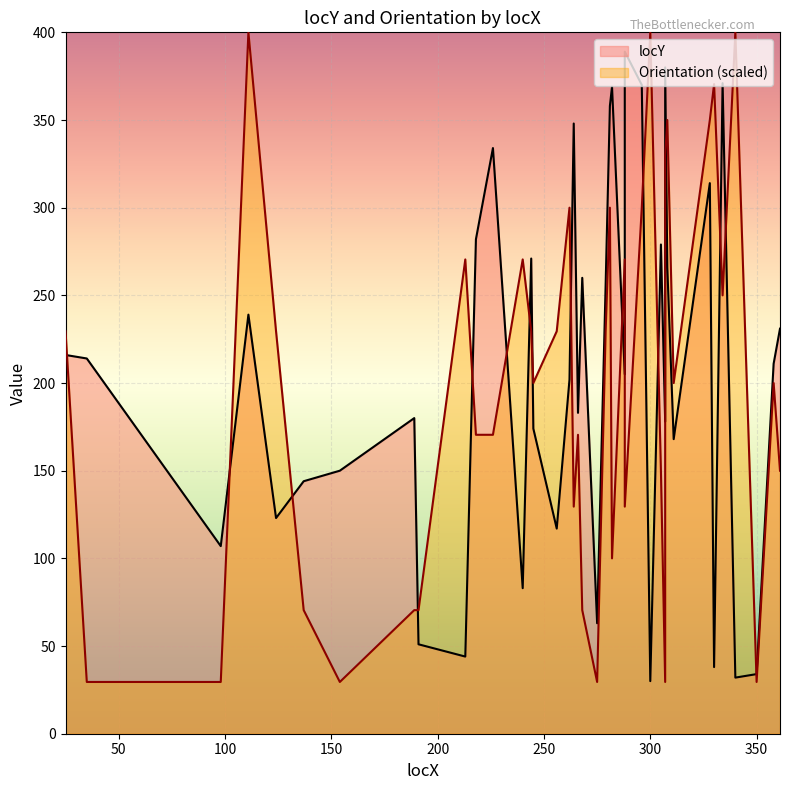

What is the average value of the locY series?

206.6